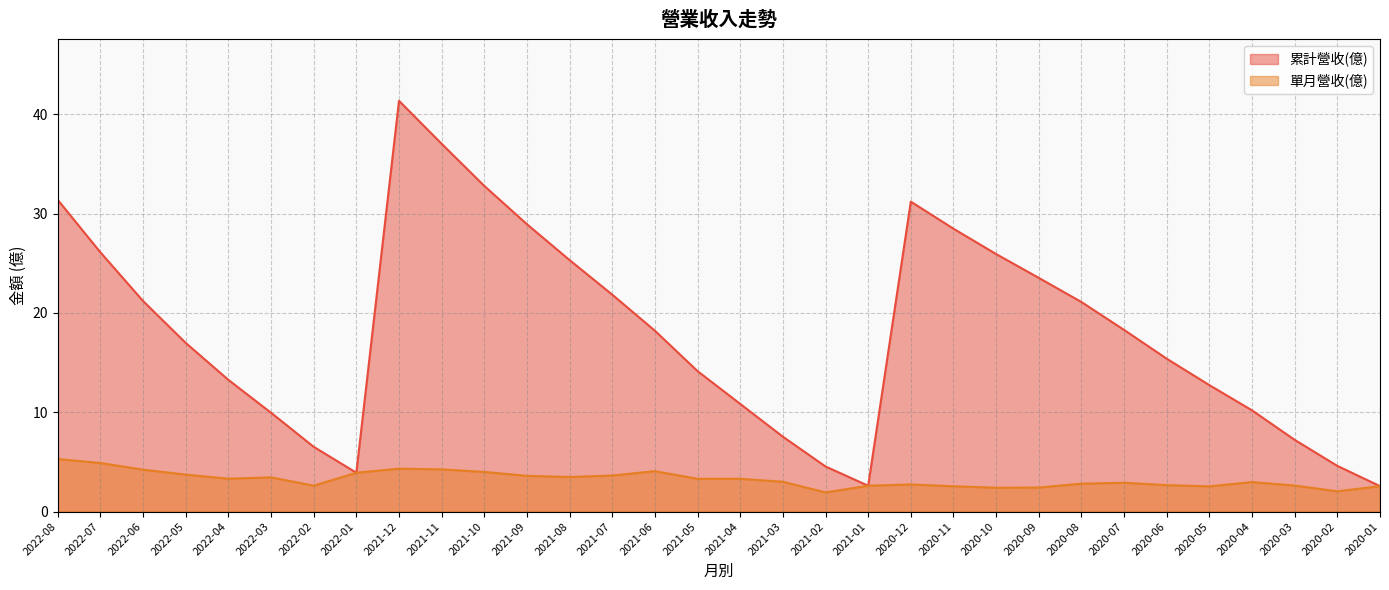

Is the value of 單月營收(億) at 2020-05 greater than the value of 累計營收(億) at 2020-03?

No